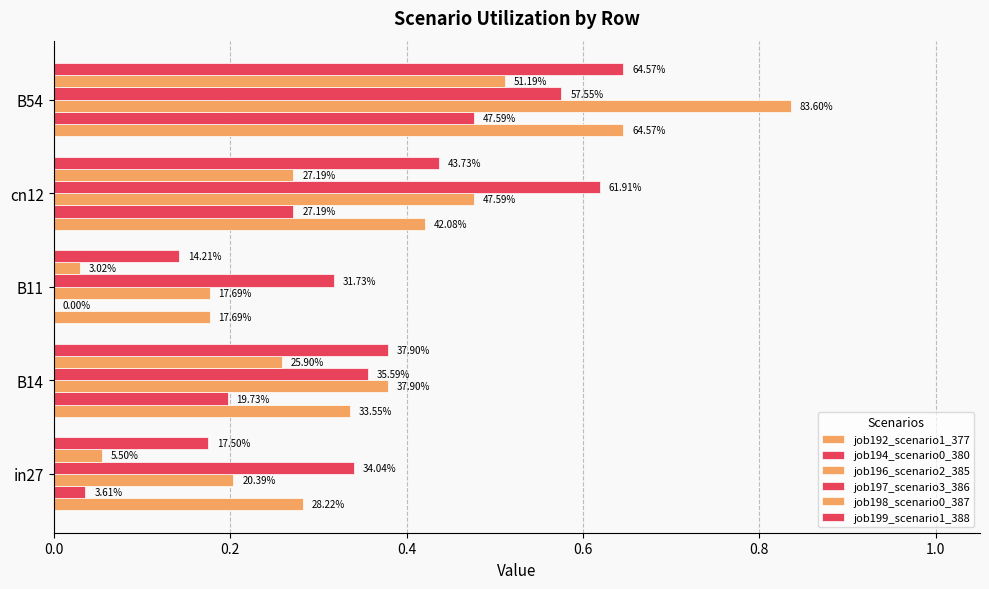

What is the average value of the job198_scenario0_387 series?

0.2